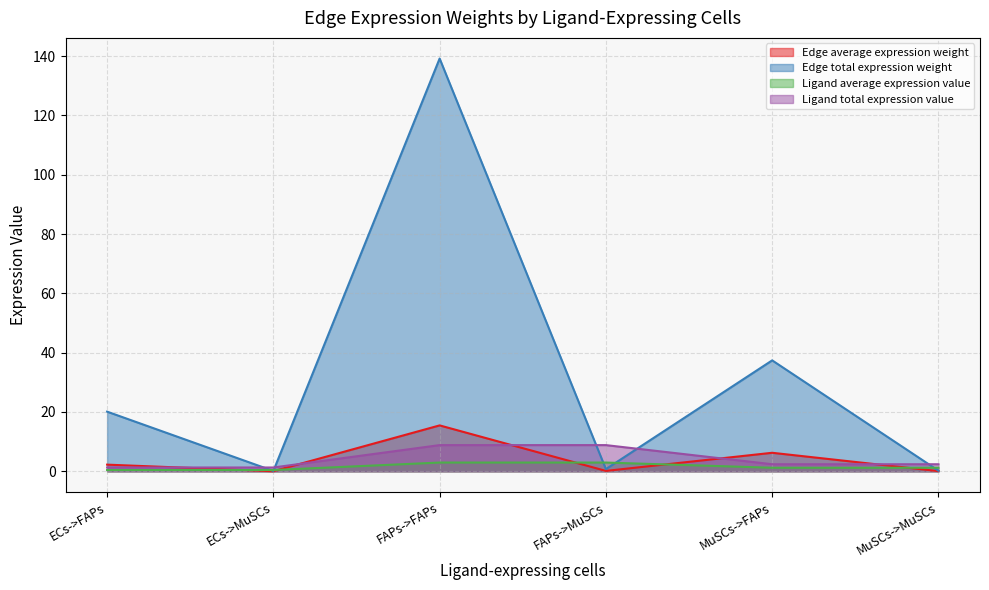

The value of Ligand average expression value at ECs->FAPs is 0.4. True or false?

True